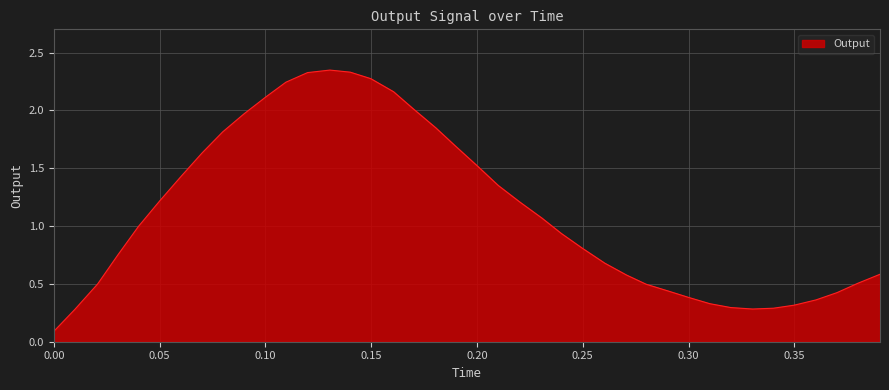

Rank the categories by value from highest to lowest.

0.13046999999999986, 0.14010299999999987, 0.11991399999999985, 0.14983199999999997, 0.109707, 0.16058799999999995, 0.10036699999999987, 0.16993899999999984, 0.08982099999999993, 0.18052500000000005, 0.07984299999999989, 0.18985799999999986, 0.07022499999999998, 0.20026499999999992, 0.06015499999999996, 0.21007399999999987, 0.05006899999999992, 0.22023799999999993, 0.23065599999999997, 0.040044999999999886, 0.23990999999999985, 0.2500359999999999, 0.03032899999999983, 0.2603709999999999, 0.39048499999999997, 0.27063400000000004, 0.379977, 0.020733999999999808, 0.279952, 0.29024000000000005, 0.37015799999999976, 0.30002299999999993, 0.36018700000000003, 0.3100919999999998, 0.34997900000000004, 0.31995799999999996, 0.3401829999999999, 0.330268, 0.009873999999999938, 0.0